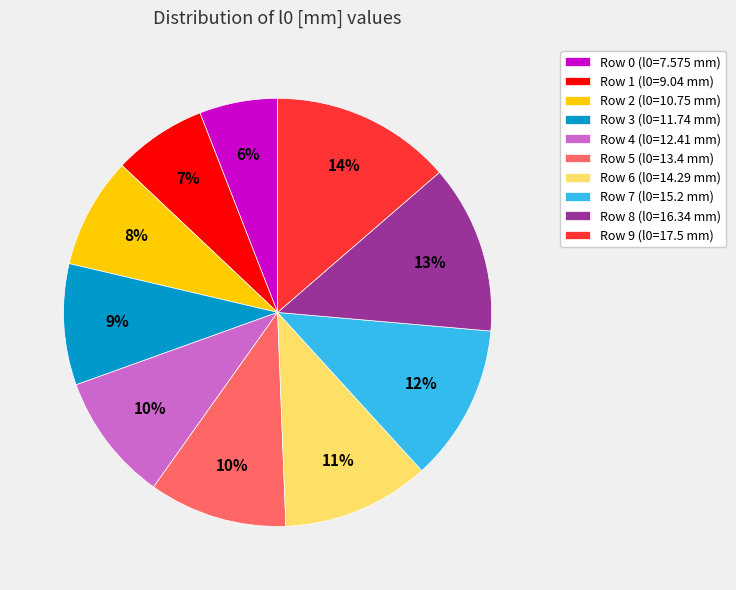

Do Row 3 (l0=11.74 mm) and Row 7 (l0=15.2 mm) together represent more than half of the pie?

No